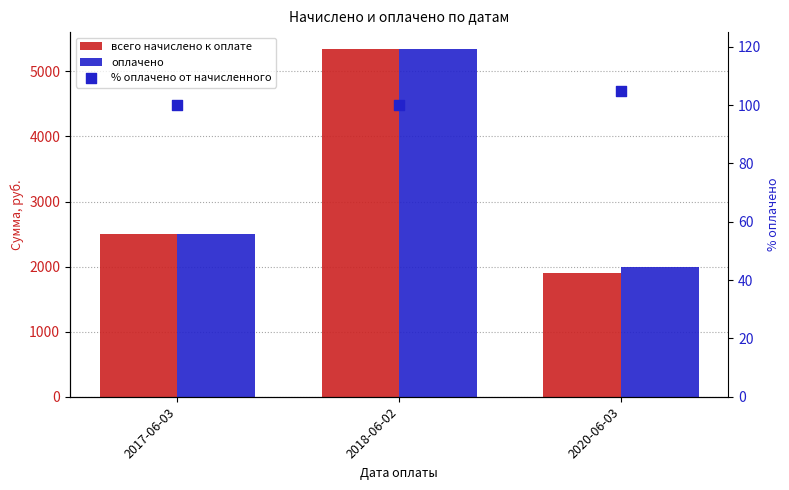

What are all the series names shown in the legend?

всего начислено к оплате, оплачено, % оплачено от начисленного